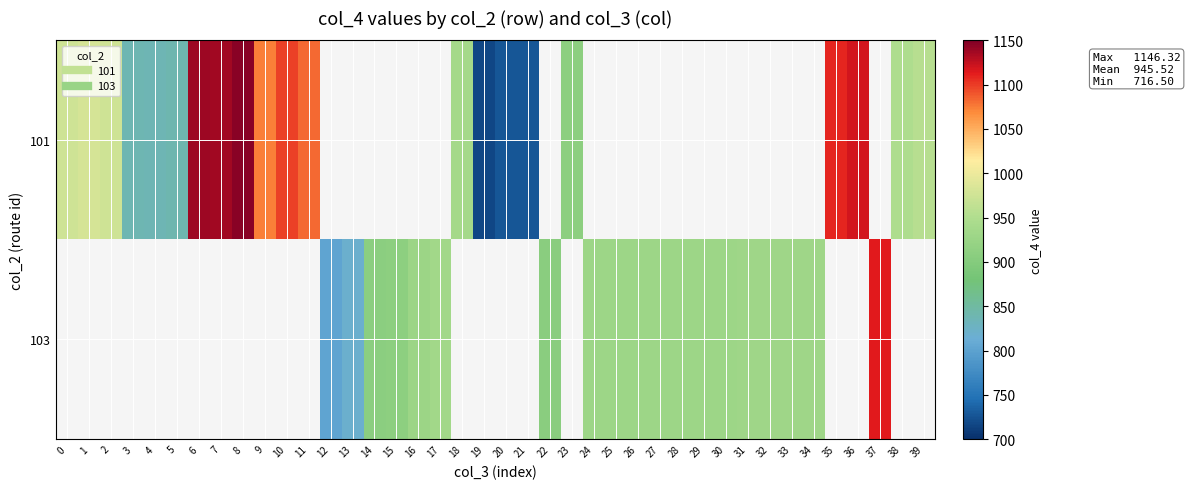

What is the greatest value displayed?

1146.3